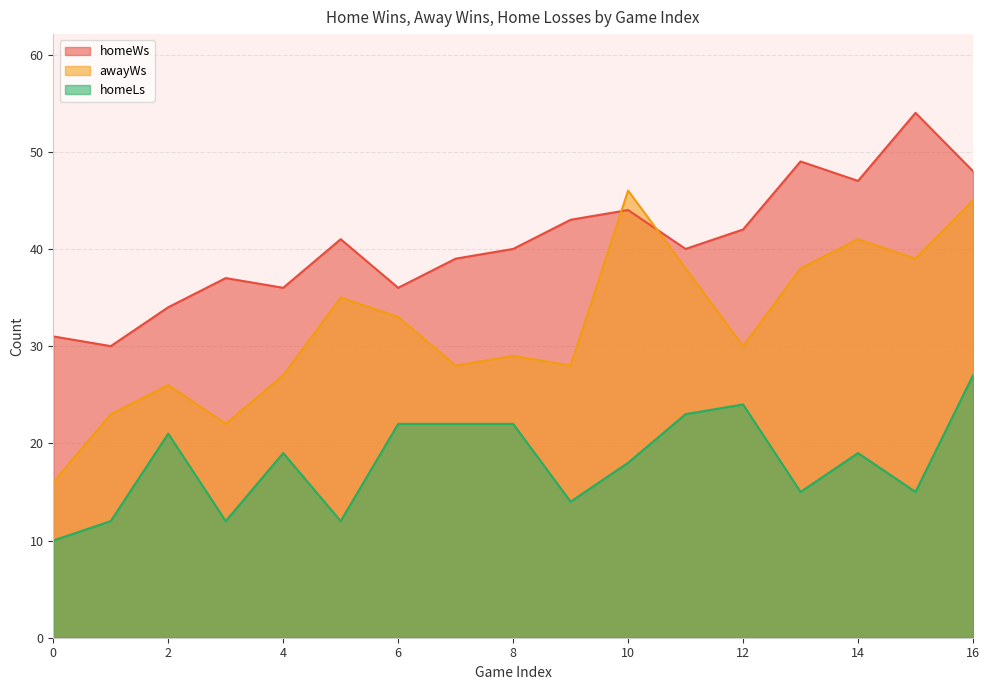

What is the value of the homeLs point at the 5th from the left?

19